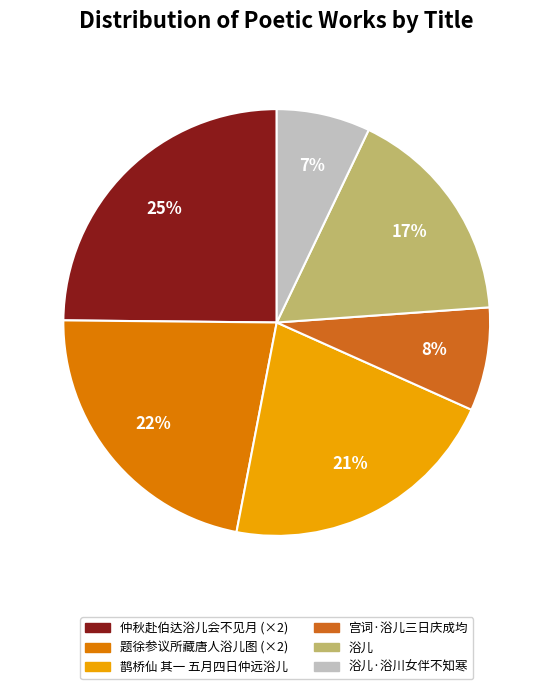

The 浴儿·浴川女伴不知寒 slice represents 1% of the pie. True or false?

False